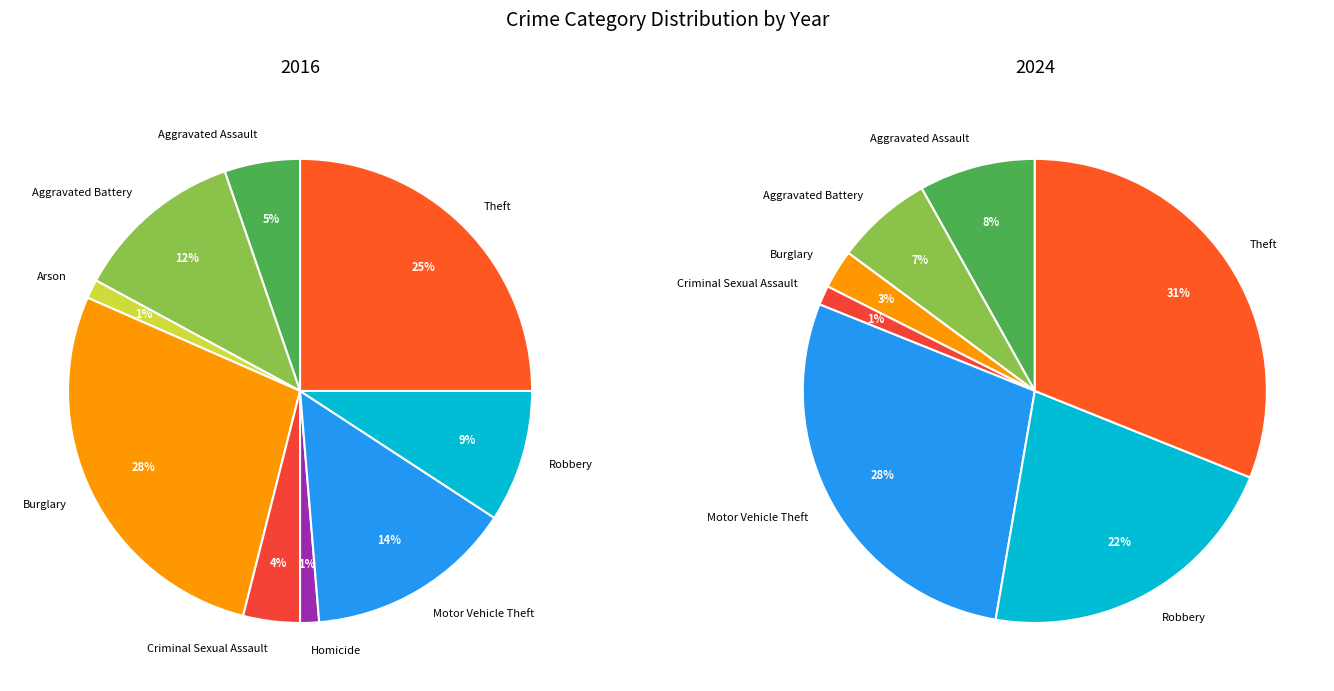

Rank the series by their average value, from lowest to highest.

values_2024, values_2016